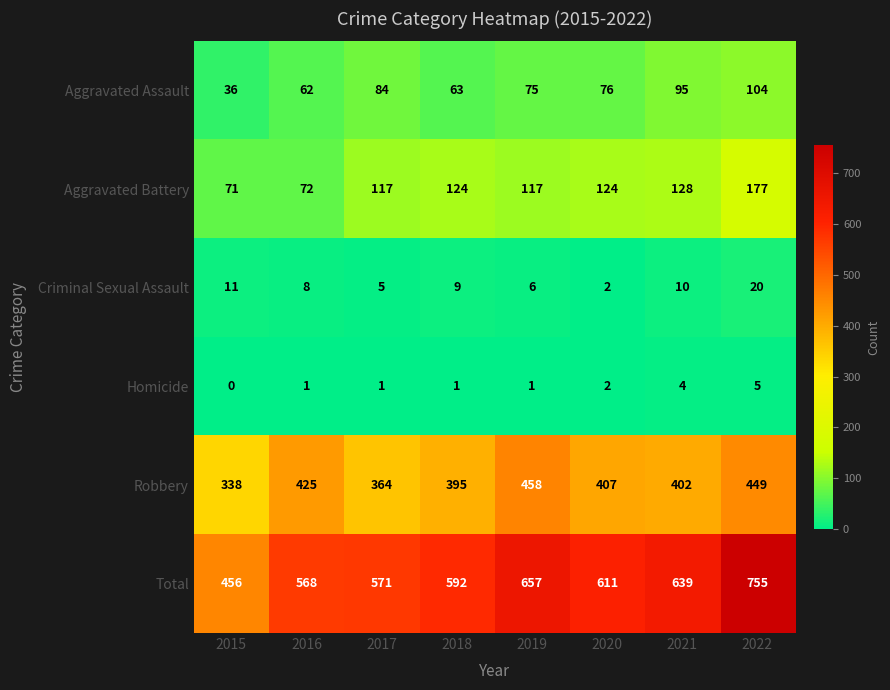

What is the total value across all series at 2022?

1510